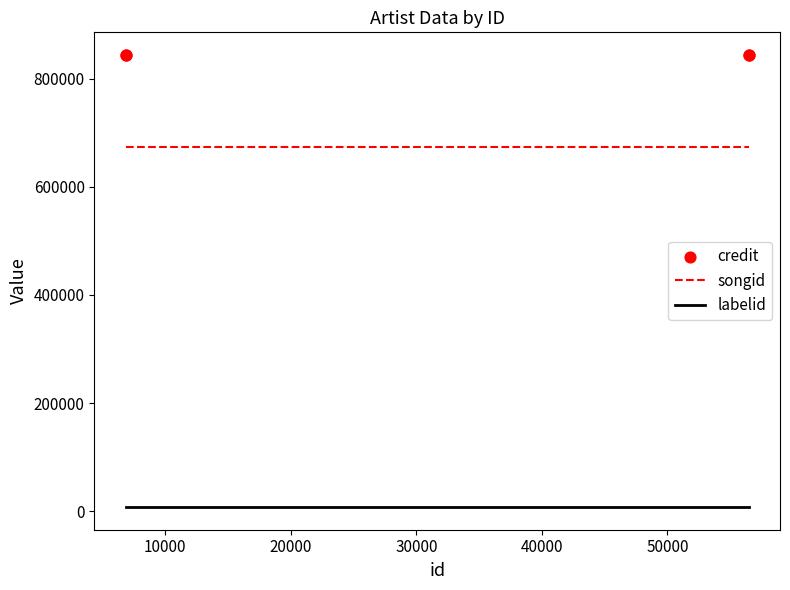

Which series has the largest total across all categories?

credit